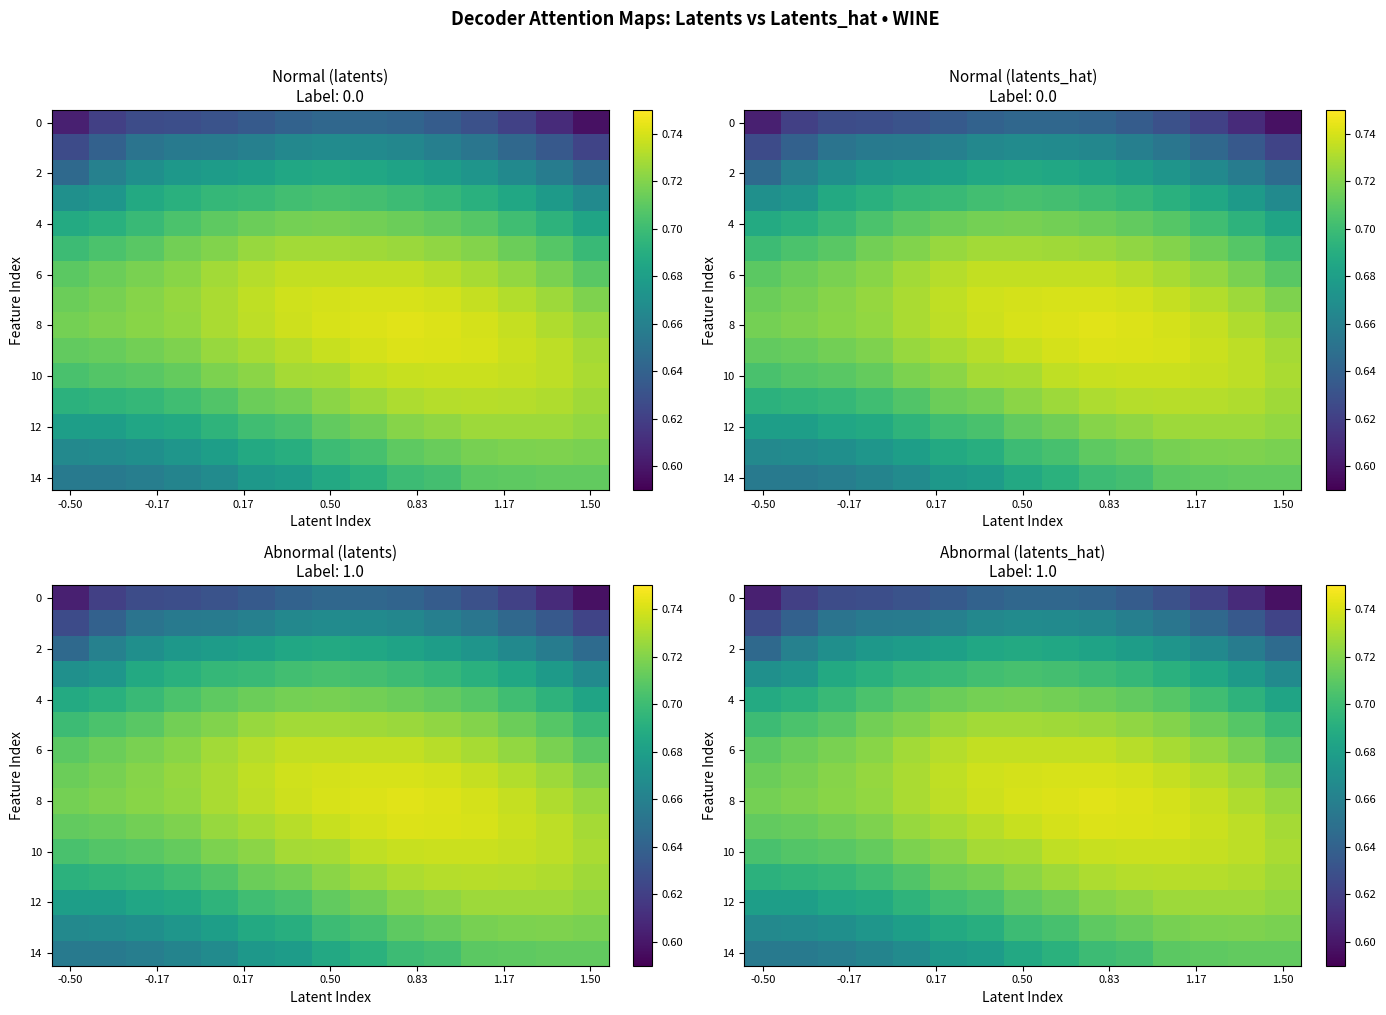

Which category has the highest value across all series?

9